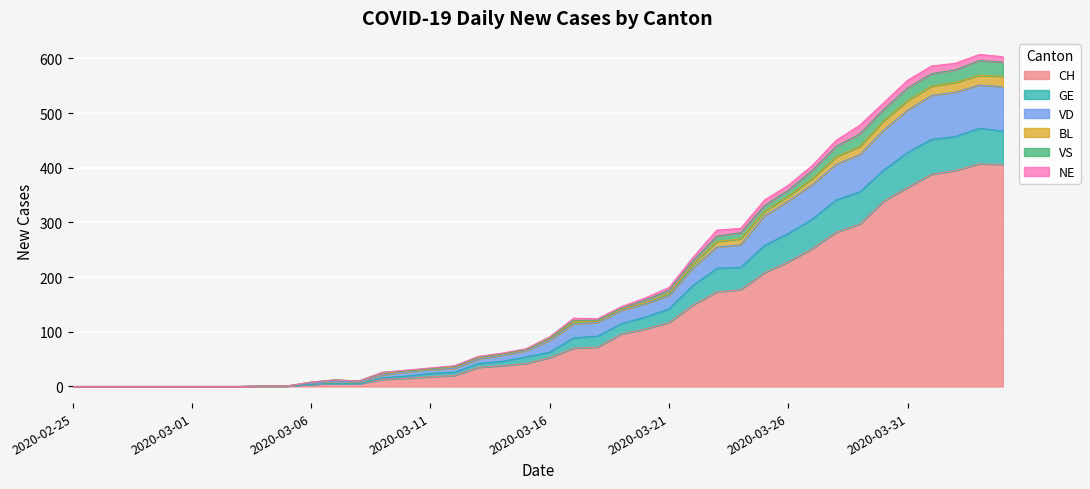

What is the sum of all CH values?

4776